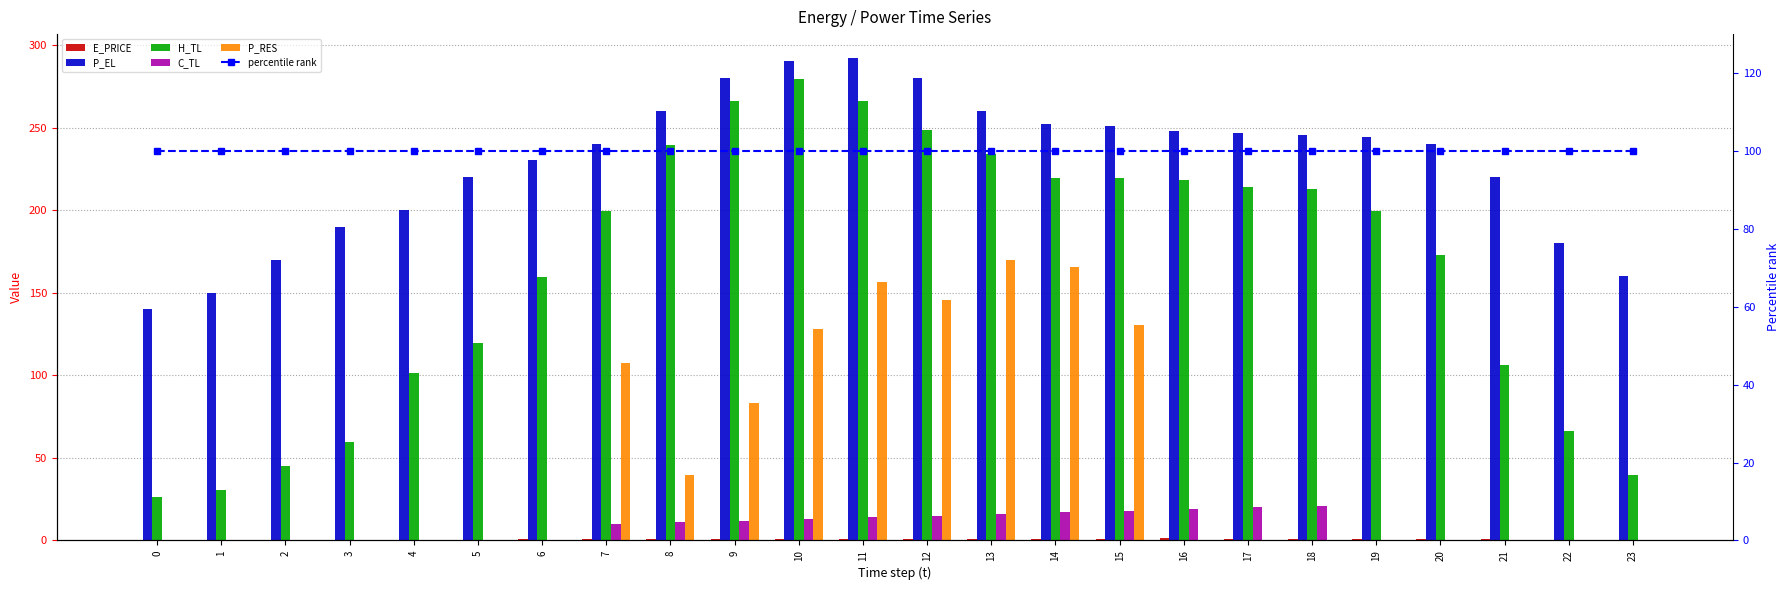

At how many categories does at least one series exceed 225?

15